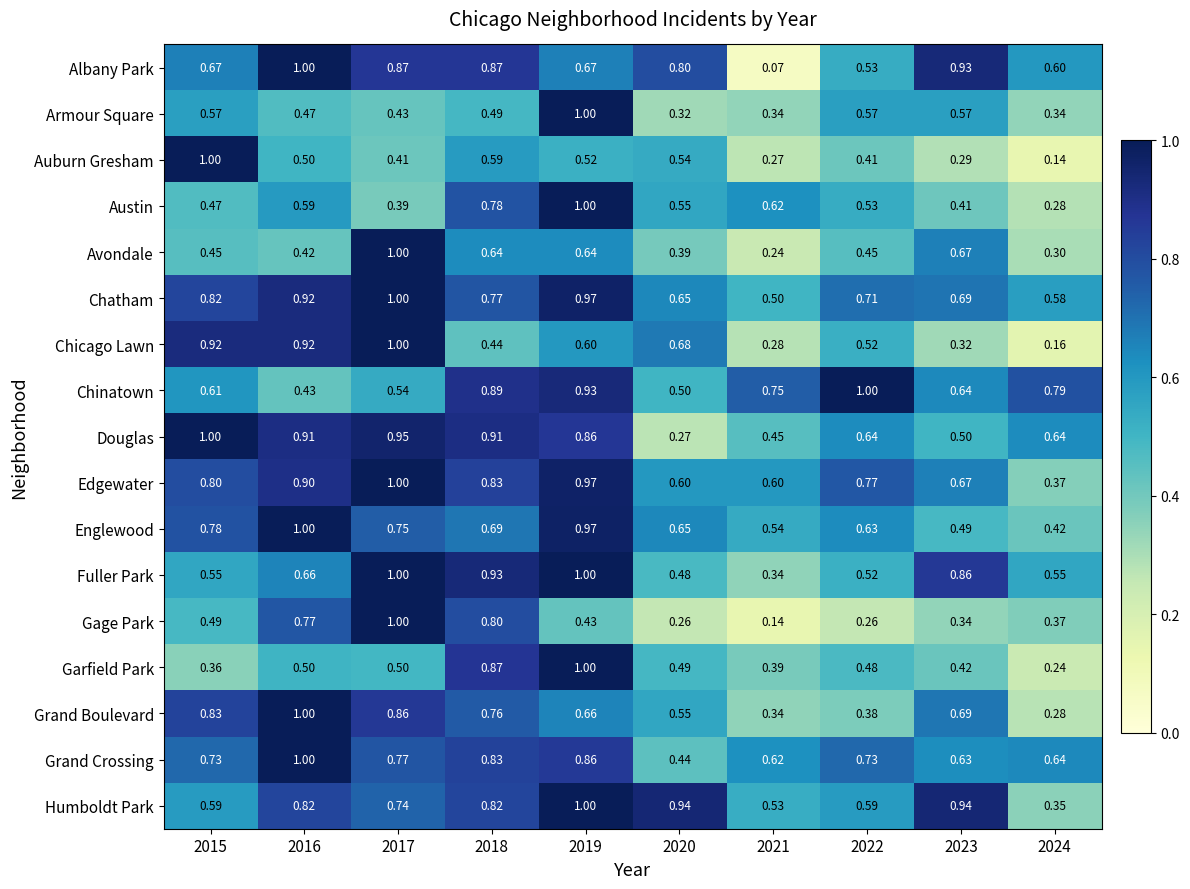

Is the value of Chicago Lawn at 2015 greater than the value of Grand Crossing at 2015?

Yes